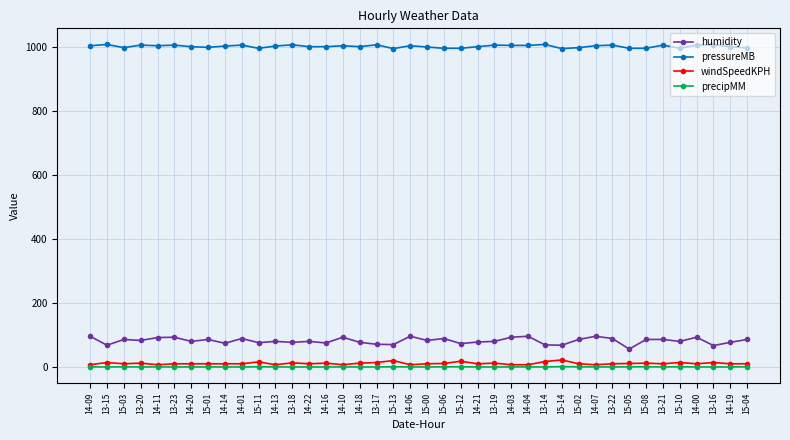

Does the chart have visible grid lines?

Yes